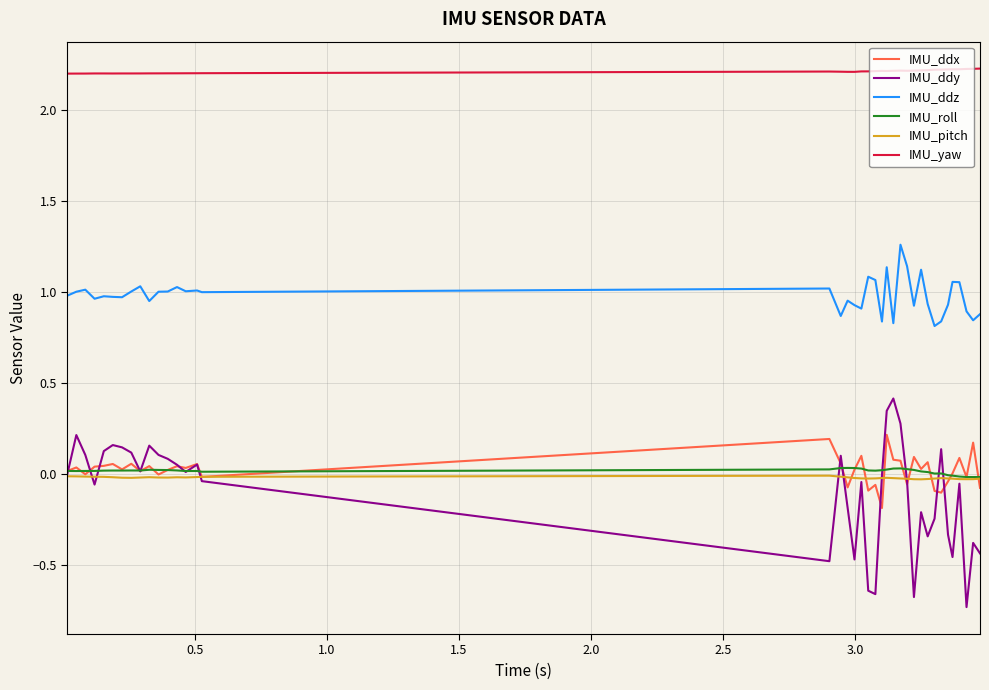

True or false: IMU_ddy and IMU_yaw intersect in this chart.

False